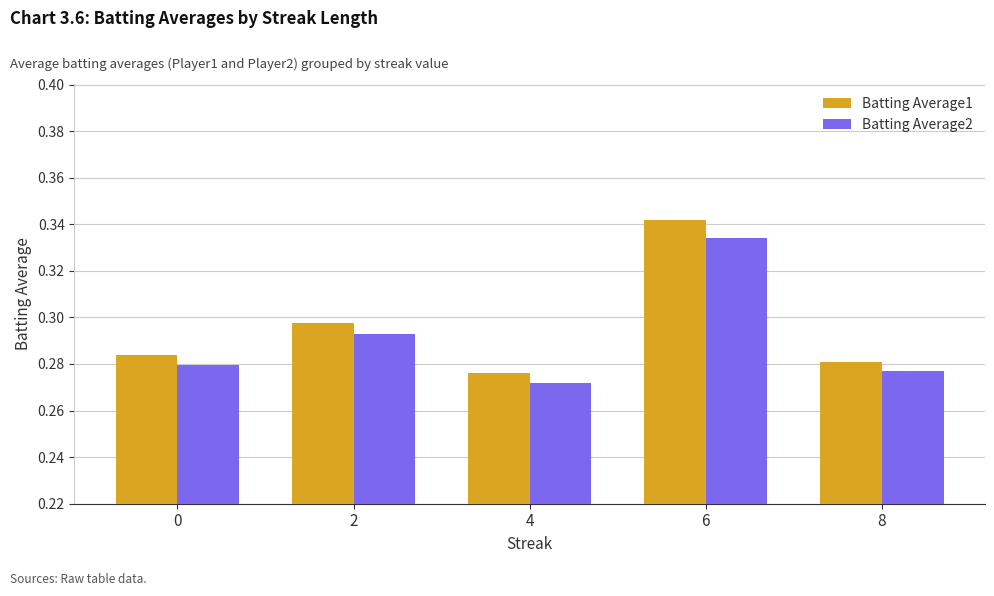

The value of Batting Average1 at 8 is 0.4. True or false?

False